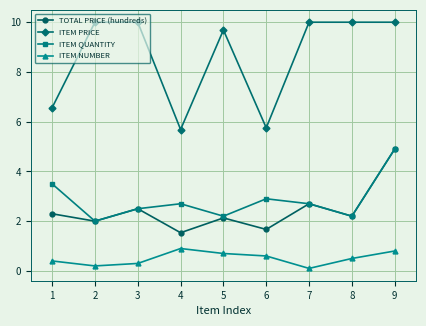

True or false: ITEM NUMBER has more than 2 interior local peaks.

False